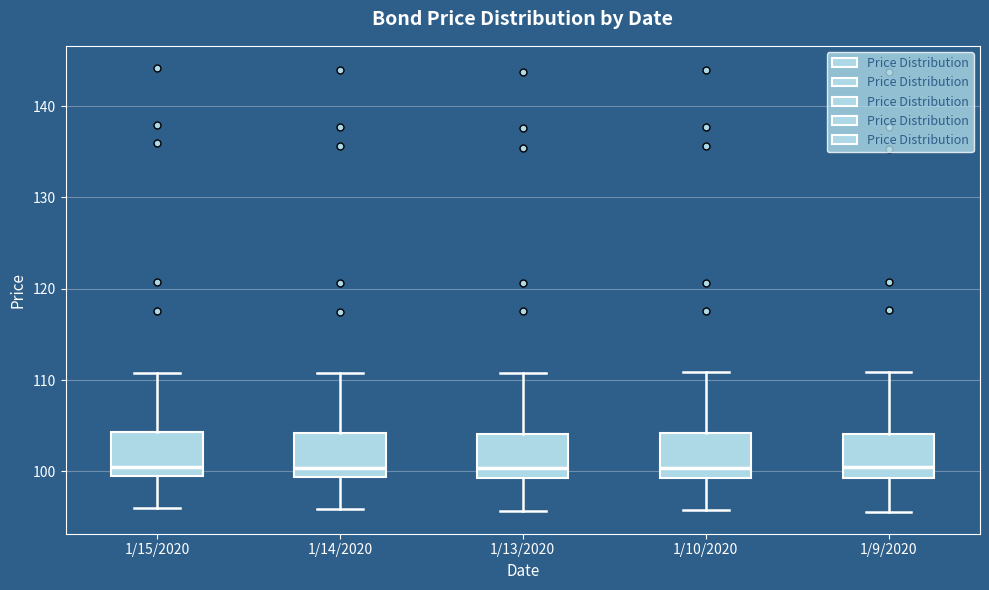

Reading left to right, read every box against the y-axis: the position of its median line, the range the box covers, and the ends of its whiskers. The values are not printed on the chart, so give them approximately, as read against the axis.

1/15/2020: median 100, box 99 to 104, whiskers 96 to 111
1/14/2020: median 100, box 99 to 104, whiskers 96 to 111
1/13/2020: median 100, box 99 to 104, whiskers 96 to 111
1/10/2020: median 100, box 99 to 104, whiskers 96 to 111
1/9/2020: median 100, box 99 to 104, whiskers 96 to 111